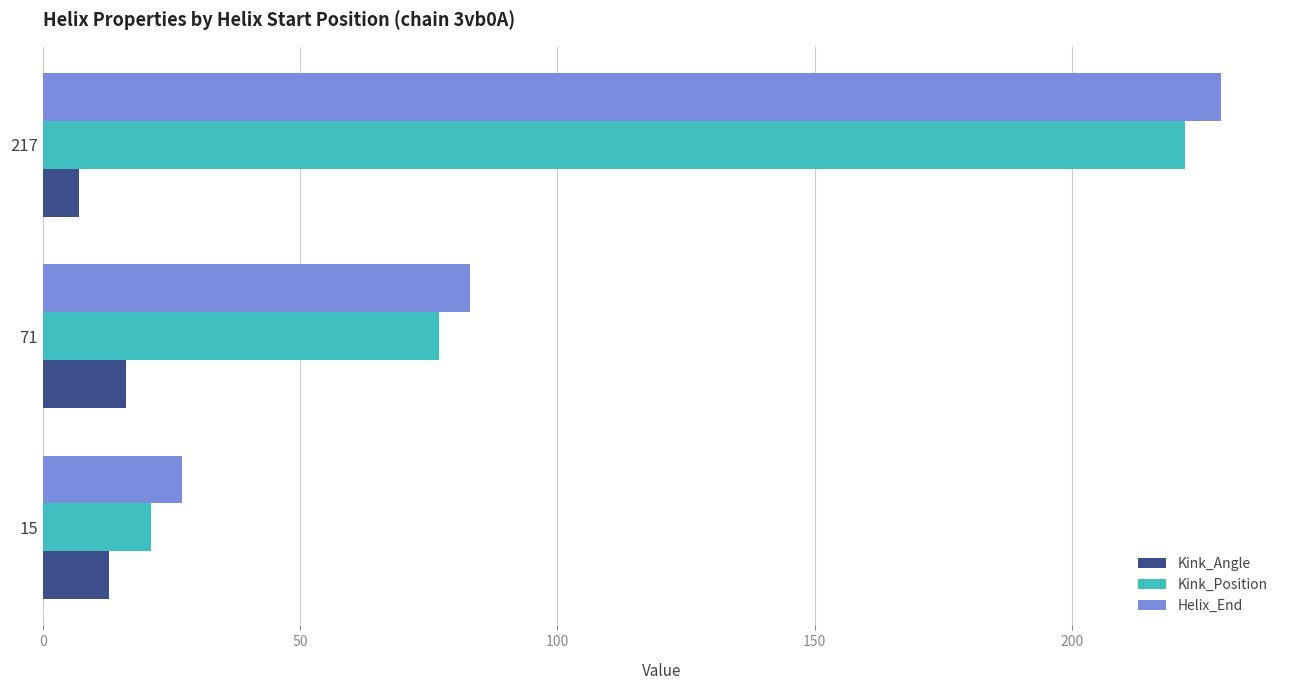

Is it true that Kink_Position equals 222.0 at 217?

True